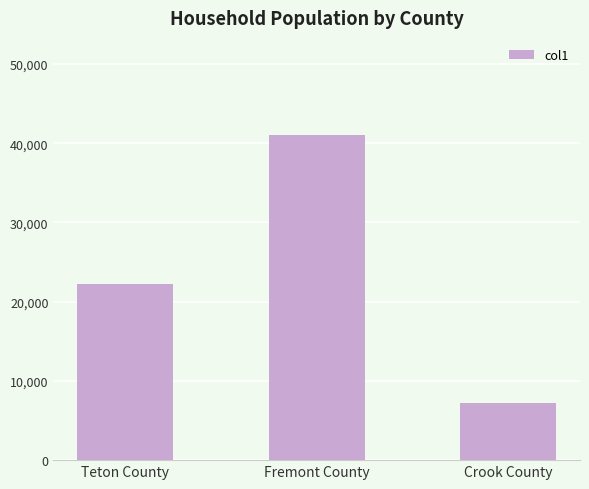

What is the value of the 1st bar from the left?

22268